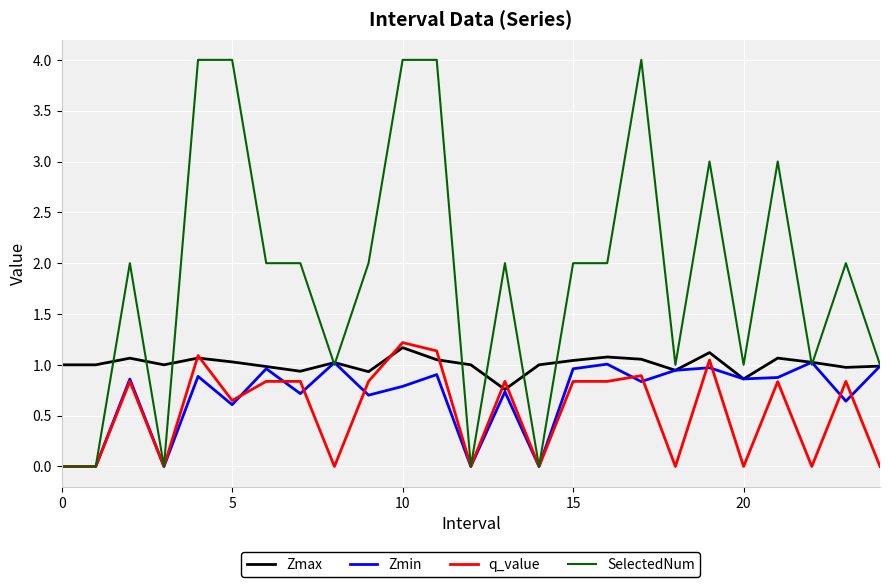

Which series has the widest spread of values?

SelectedNum